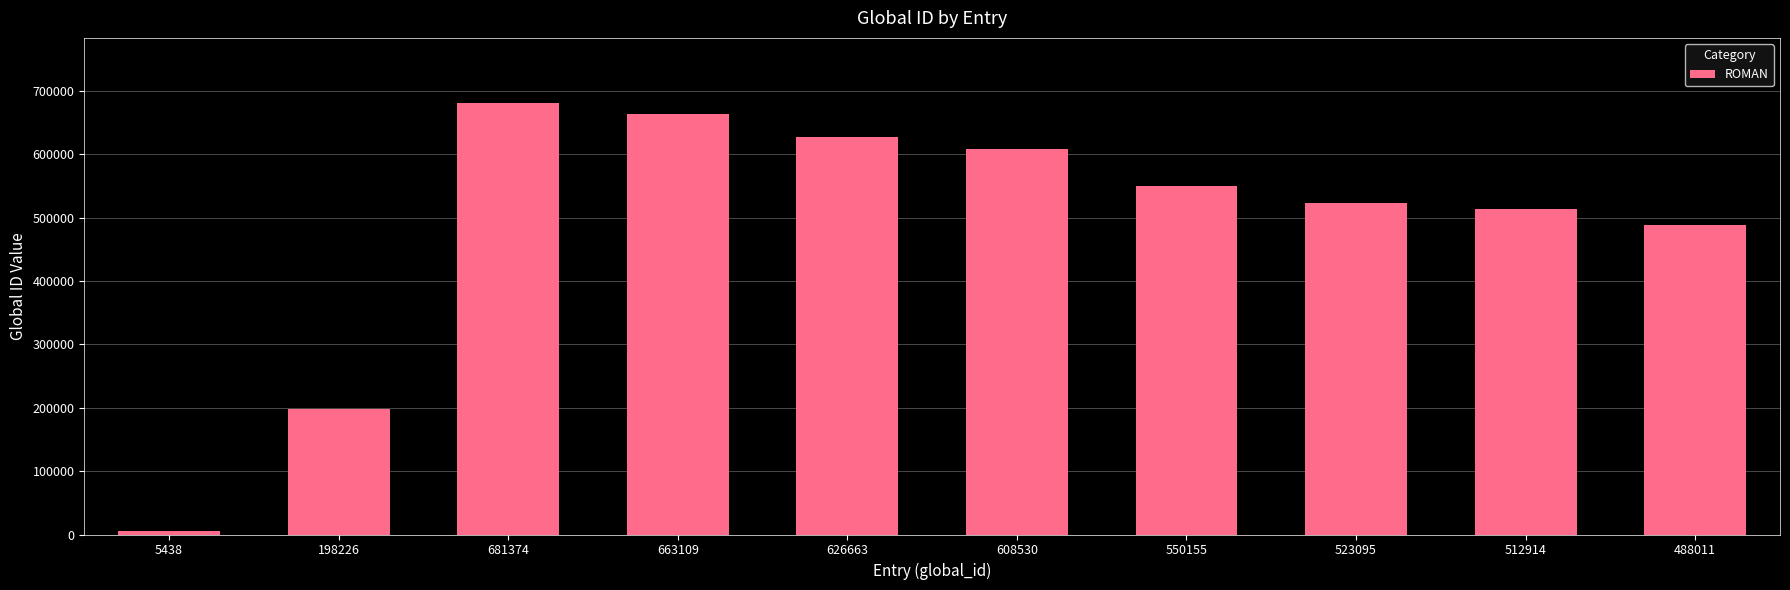

Count the number of categories in the chart.

10